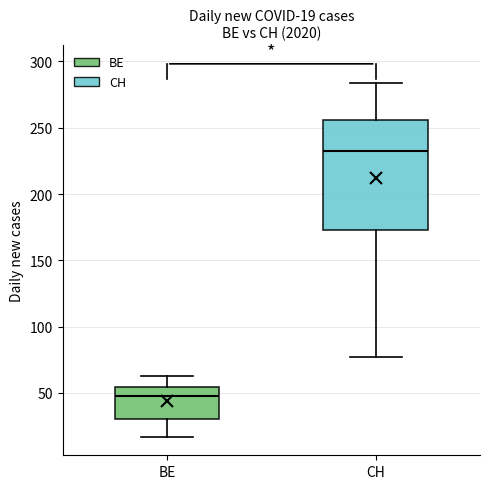

Which box has the lowest median line?

BE